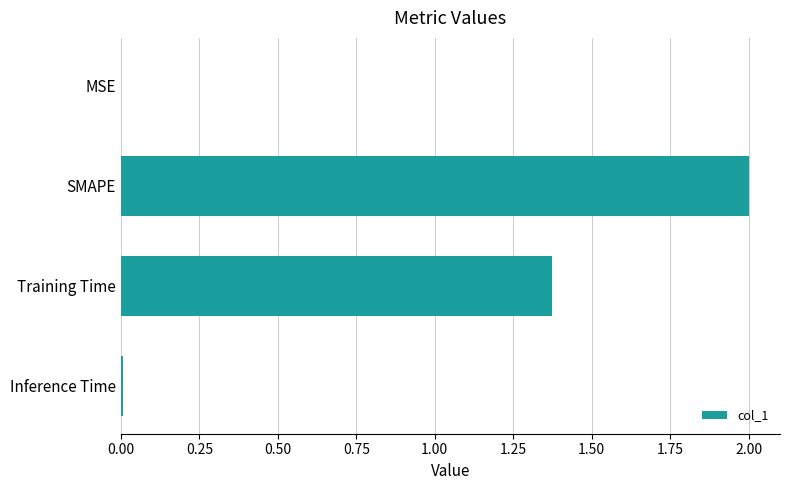

The value at SMAPE is 1.2. True or false?

False